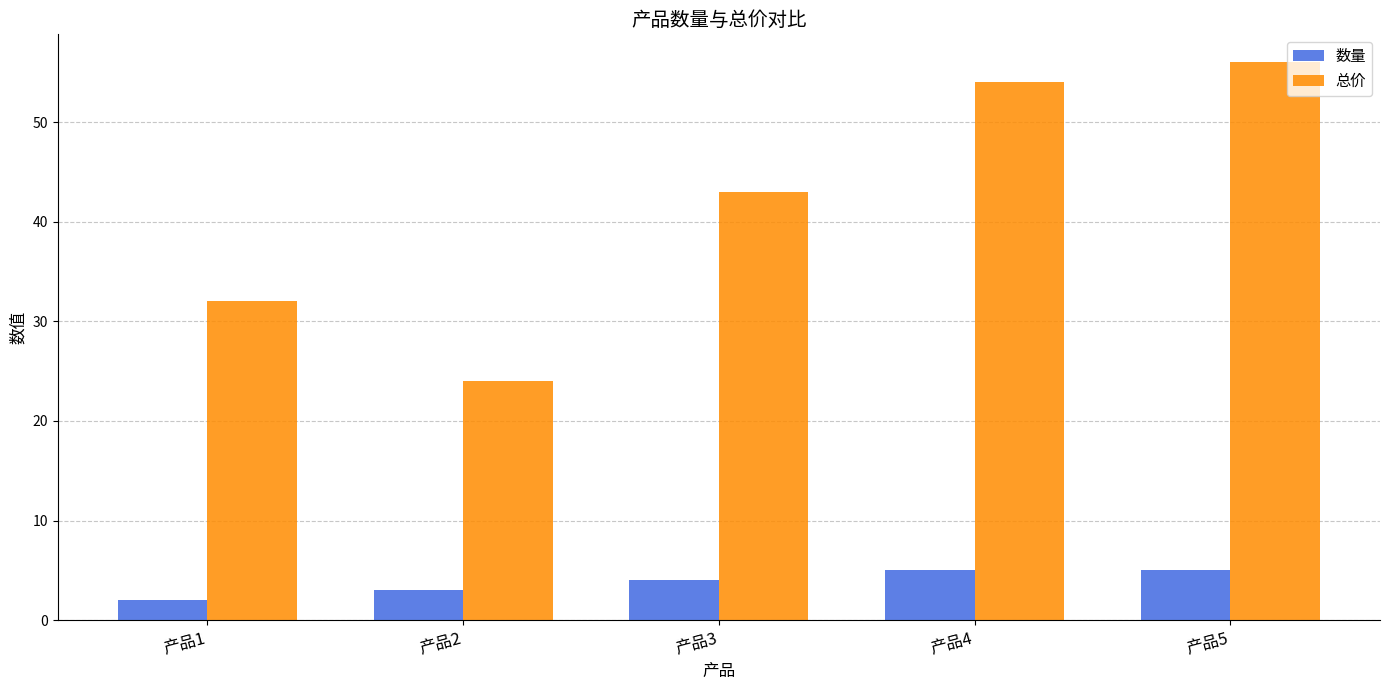

Reading left to right, extract all data points from this chart.

数量: 2	3	4	5	5
总价: 32	24	43	54	56